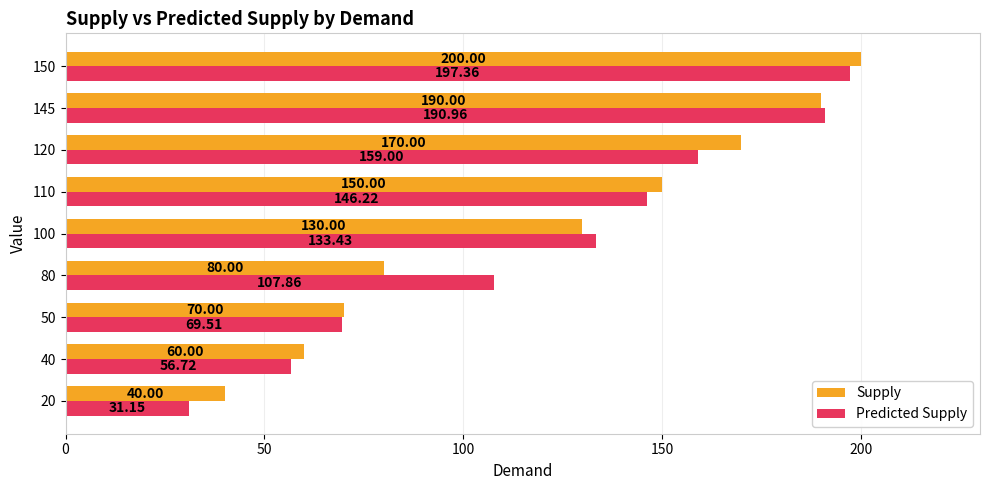

What is the sum of the Predicted Supply values at 150 and 80?

305.2